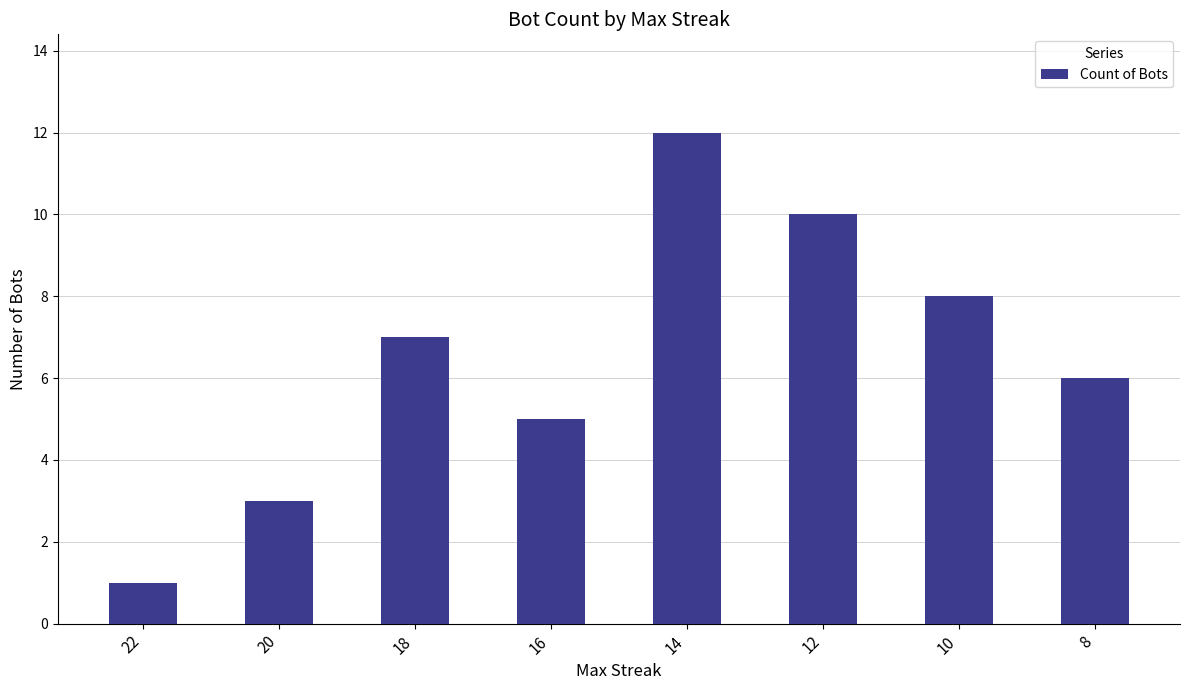

Rank the categories by value from highest to lowest.

14, 12, 10, 18, 8, 16, 20, 22